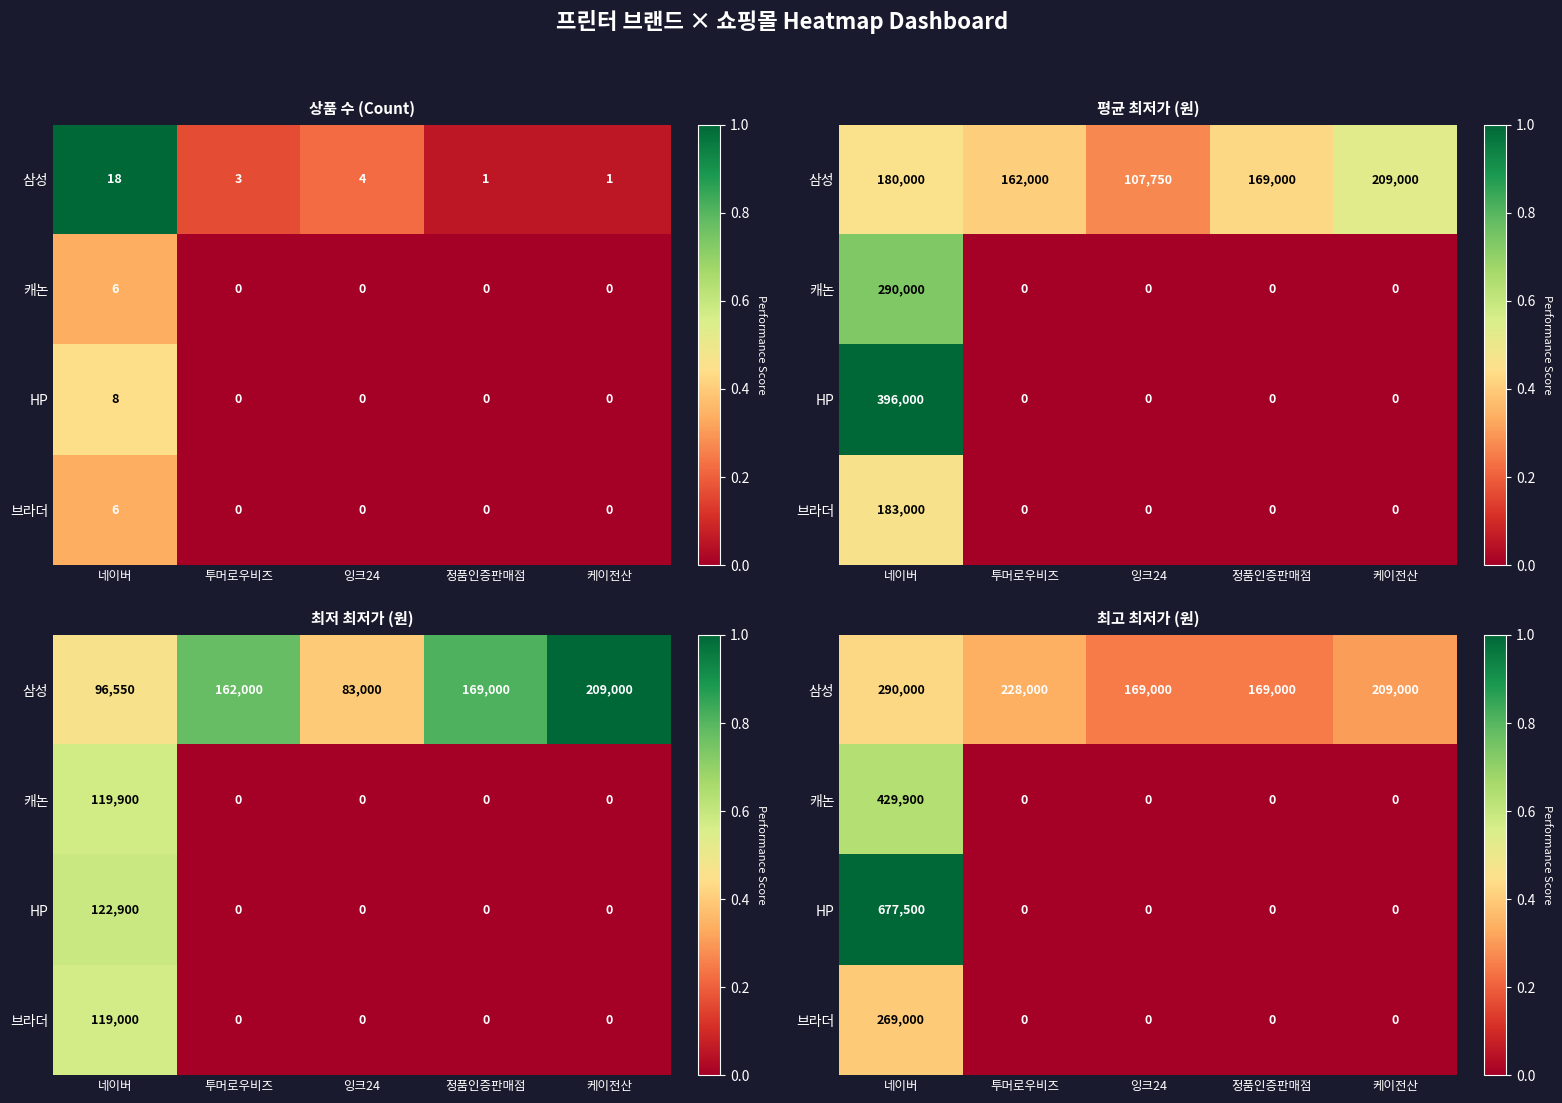

Is it true that 브라더 equals -0.3 at 투머로우비즈?

False